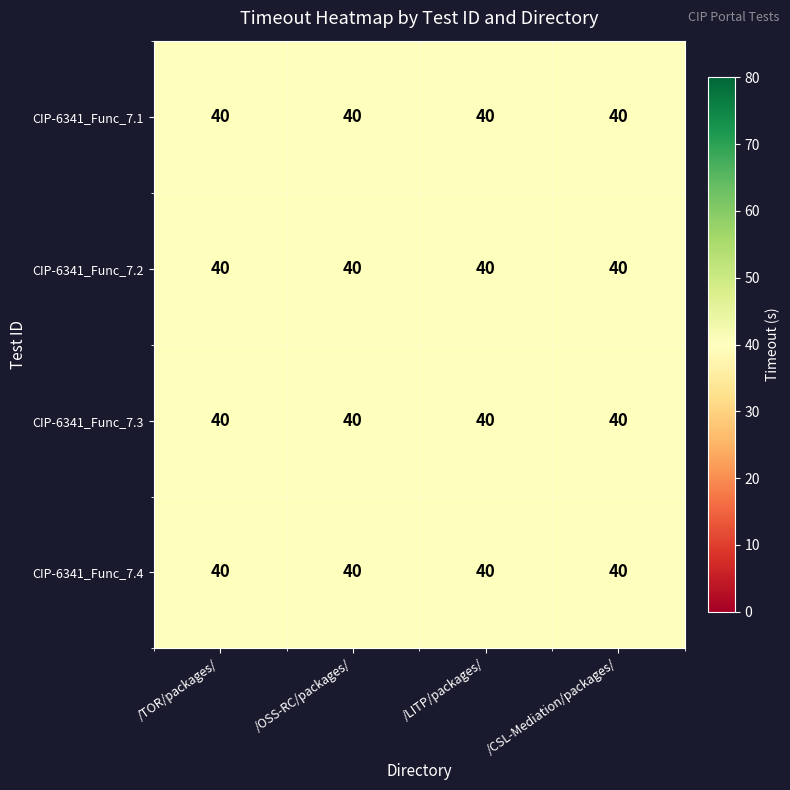

True or false: CIP-6341_Func_7.2 has a value of 53.9 at /TOR/packages/.

False